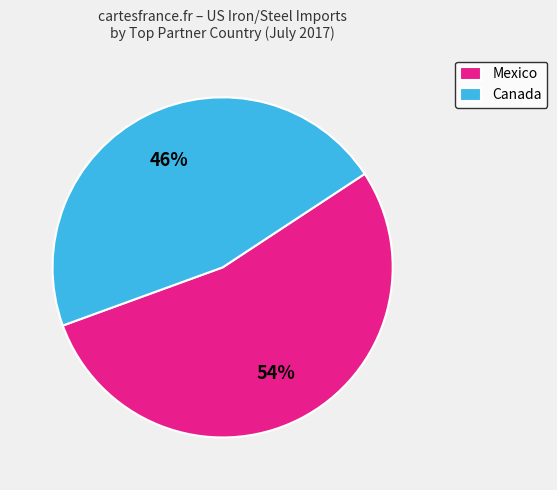

Rank the categories by value from highest to lowest.

Mexico, Canada